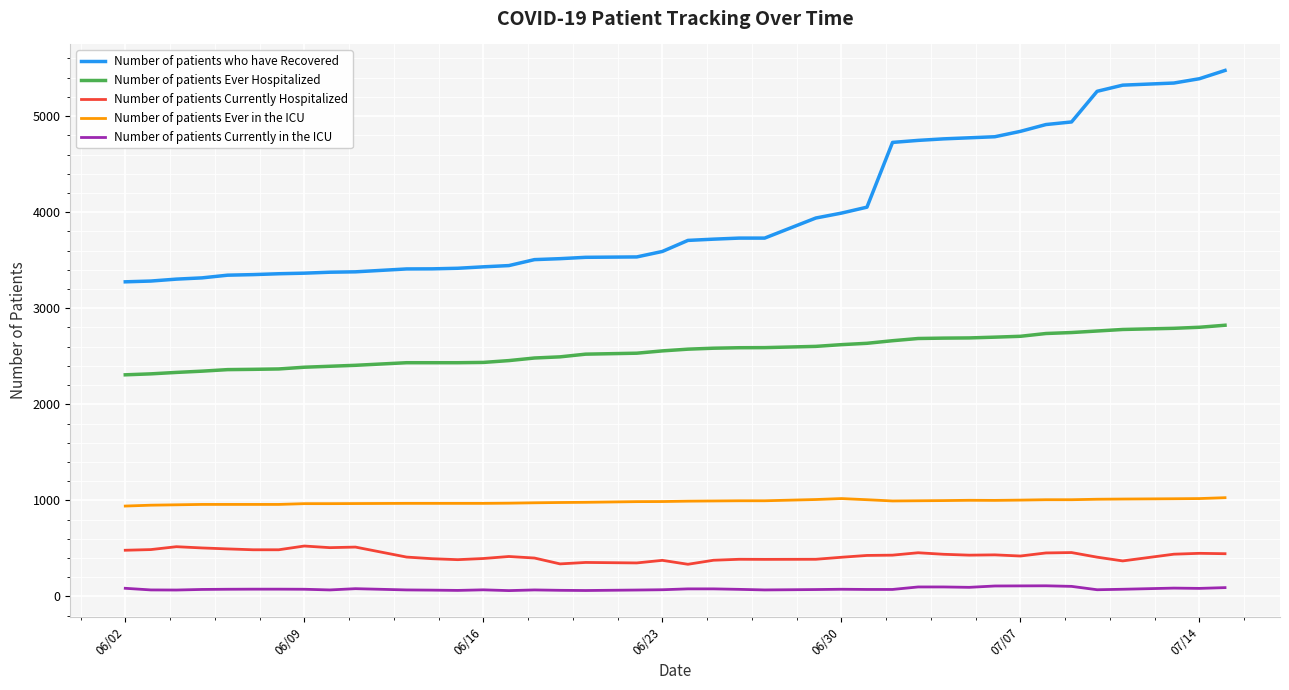

Which series has the widest spread of values?

Number of patients who have Recovered